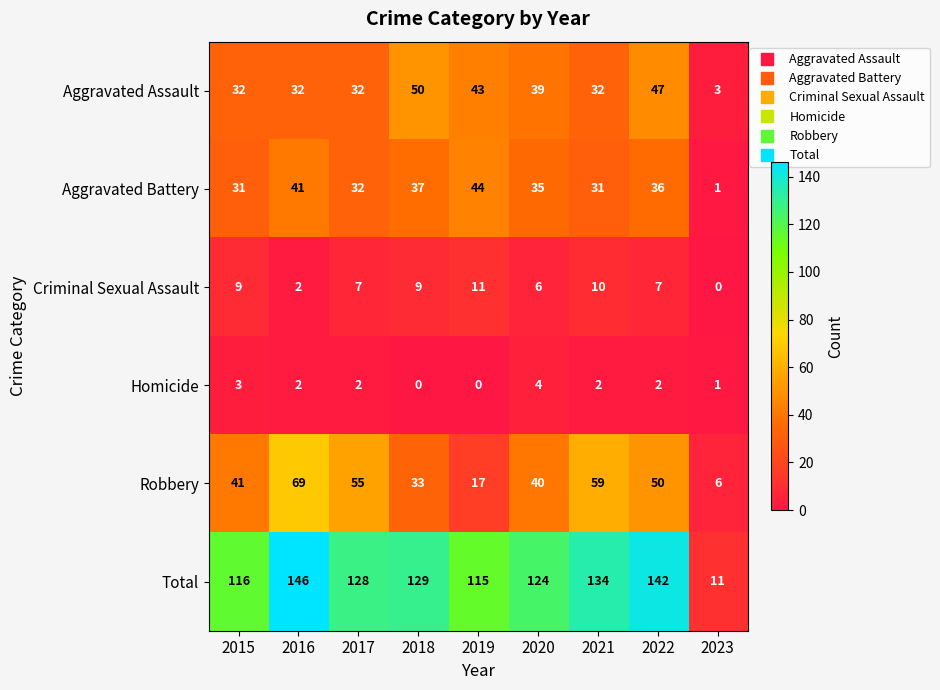

Is the value of Homicide at 2021 greater than the value of Aggravated Battery at 2022?

No